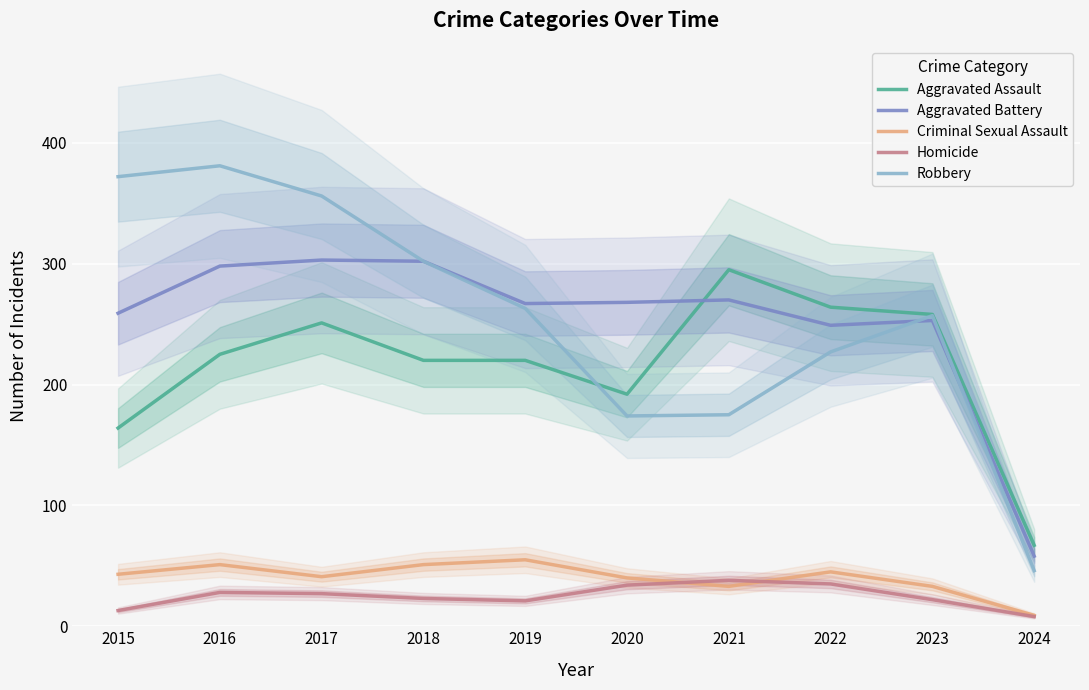

Reading left to right, extract all data points from this chart.

Aggravated Assault: 2015=164	2016=225	2017=251	2018=220	2019=220	2020=192	2021=295	2022=264	2023=258	2024=67
Aggravated Battery: 2015=259	2016=298	2017=303	2018=302	2019=267	2020=268	2021=270	2022=249	2023=253	2024=58
Criminal Sexual Assault: 2015=43	2016=51	2017=41	2018=51	2019=55	2020=40	2021=33	2022=45	2023=33	2024=9
Homicide: 2015=13	2016=28	2017=27	2018=23	2019=21	2020=34	2021=38	2022=35	2023=22	2024=8
Robbery: 2015=372	2016=381	2017=356	2018=302	2019=263	2020=174	2021=175	2022=227	2023=257	2024=46